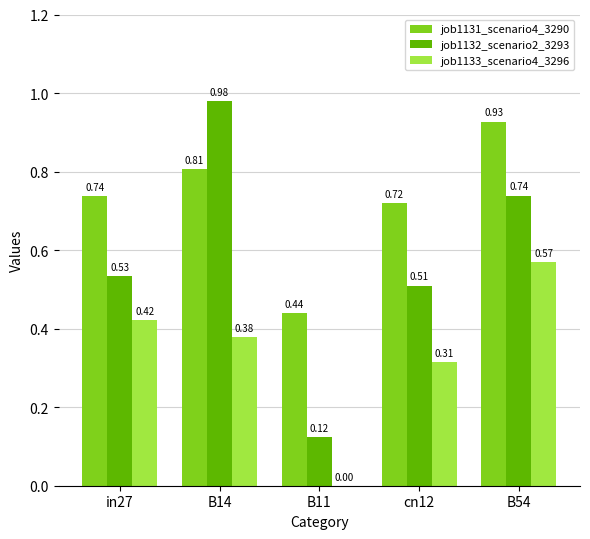

Which series has the largest total across all categories?

job1131_scenario4_3290